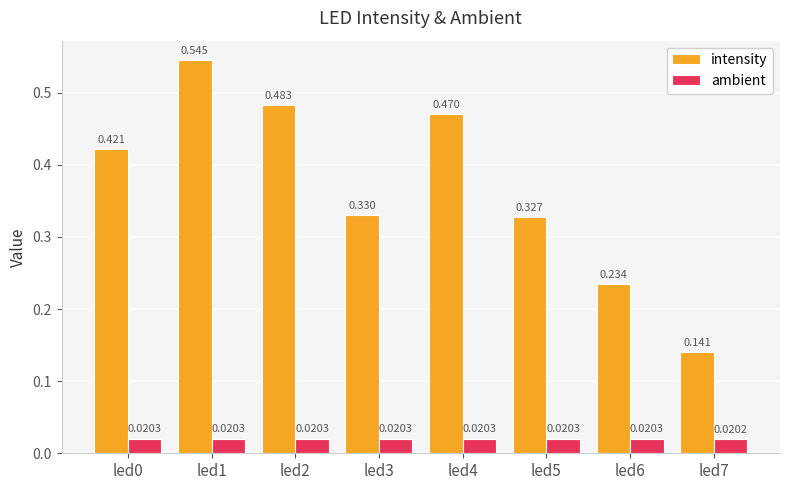

The value of intensity at led7 is 0.2. True or false?

False